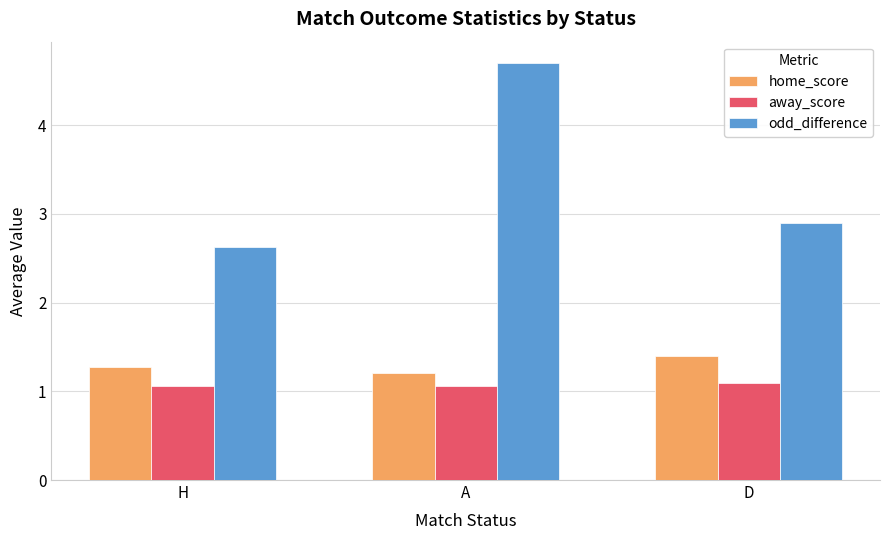

Reading left to right, what are all the values shown in this chart?

home_score: 1.3	1.2	1.4
away_score: 1.1	1.1	1.1
odd_difference: 2.6	4.7	2.9